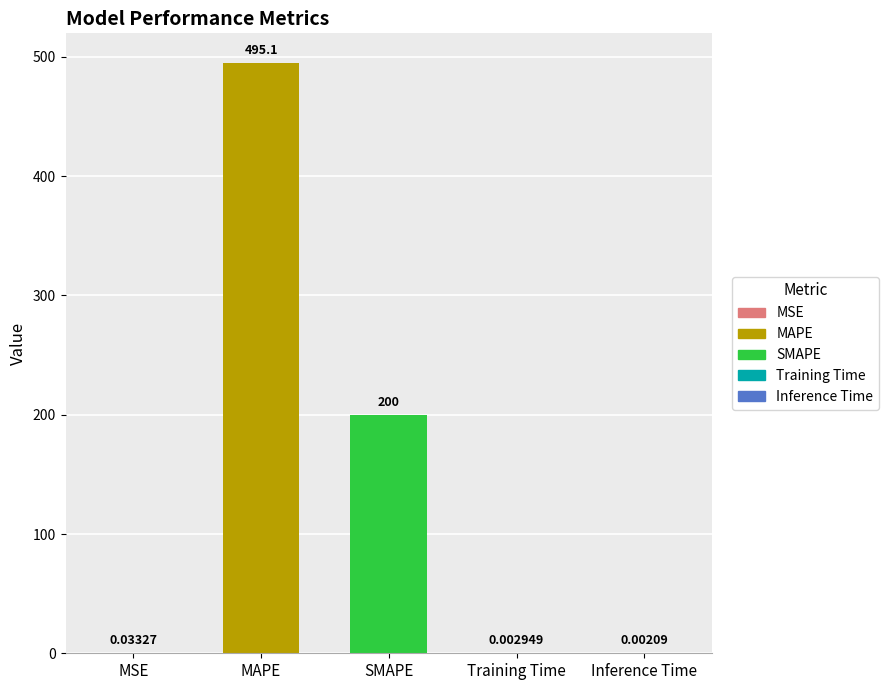

Are the bars grouped side by side (vs. stacked)?

No